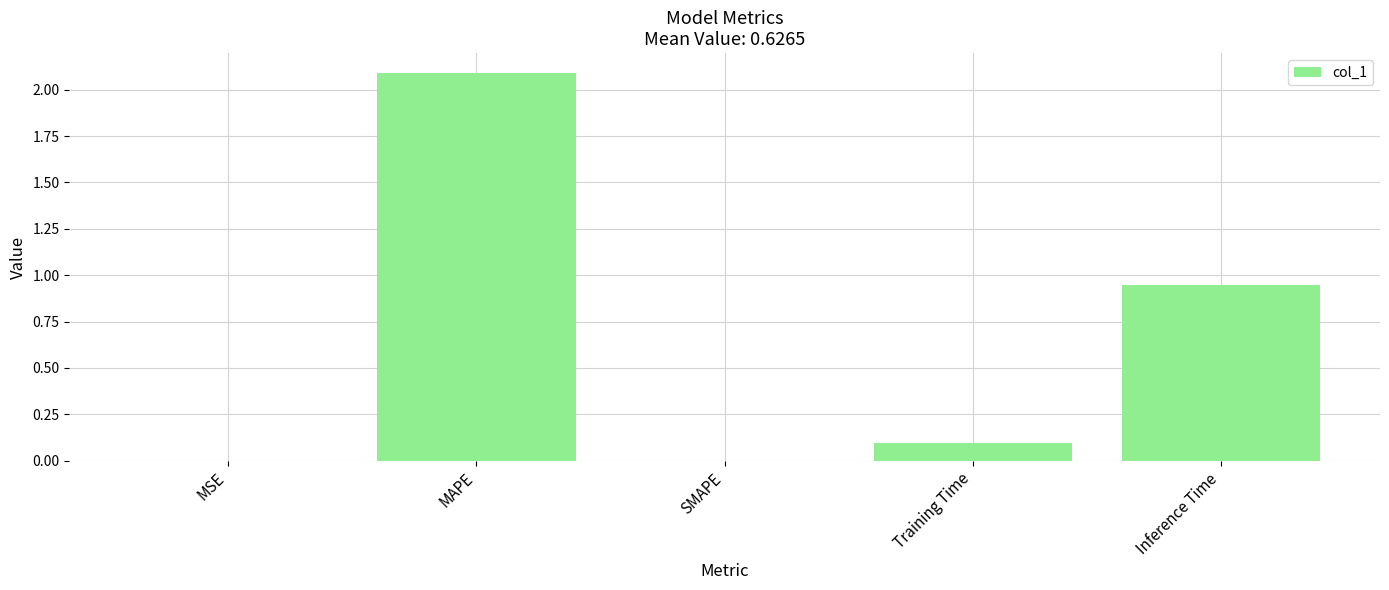

Where is the data nearest to the value 1?

Inference Time